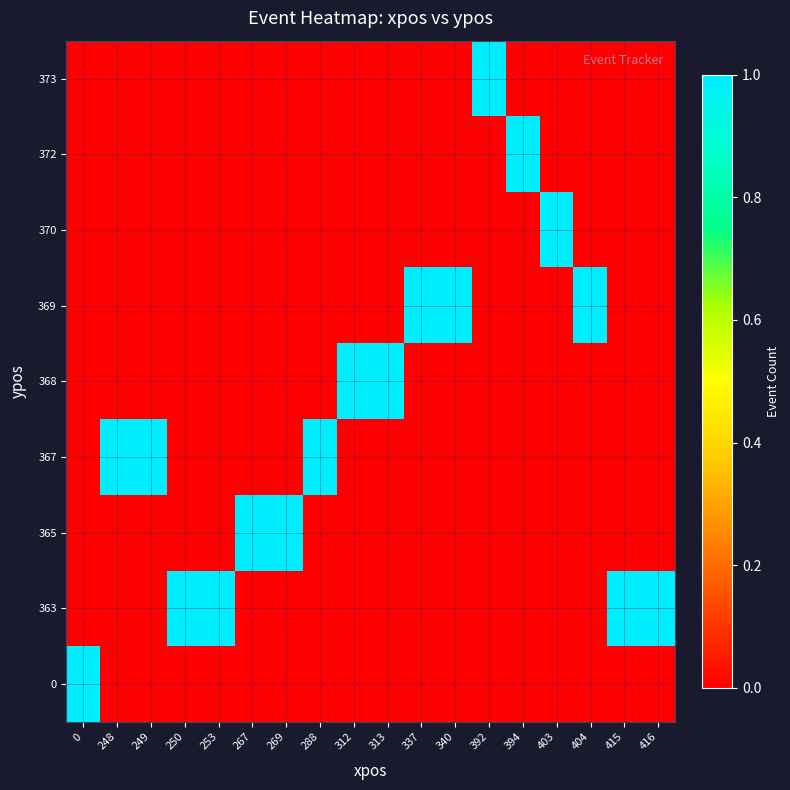

What is the total value across all series at 416?

1